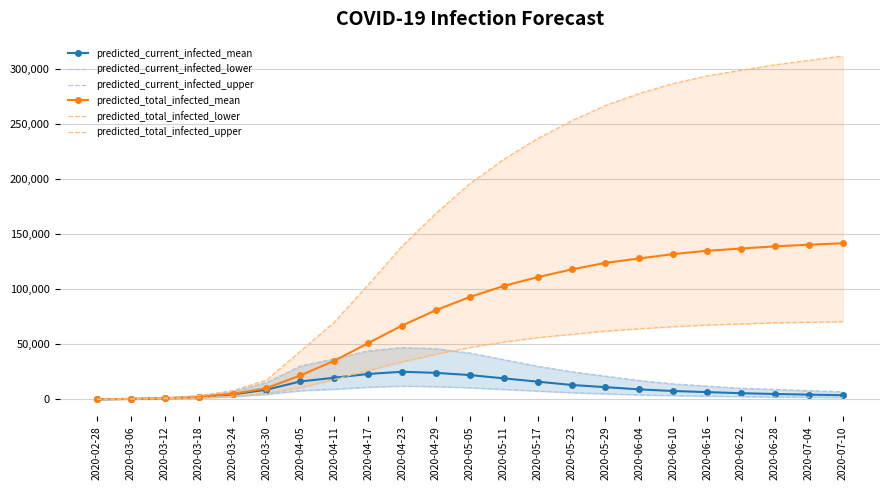

Rank the series by their maximum value, from highest to lowest.

predicted_total_infected_upper, predicted_total_infected_mean, predicted_total_infected_lower, predicted_current_infected_upper, predicted_current_infected_mean, predicted_current_infected_lower